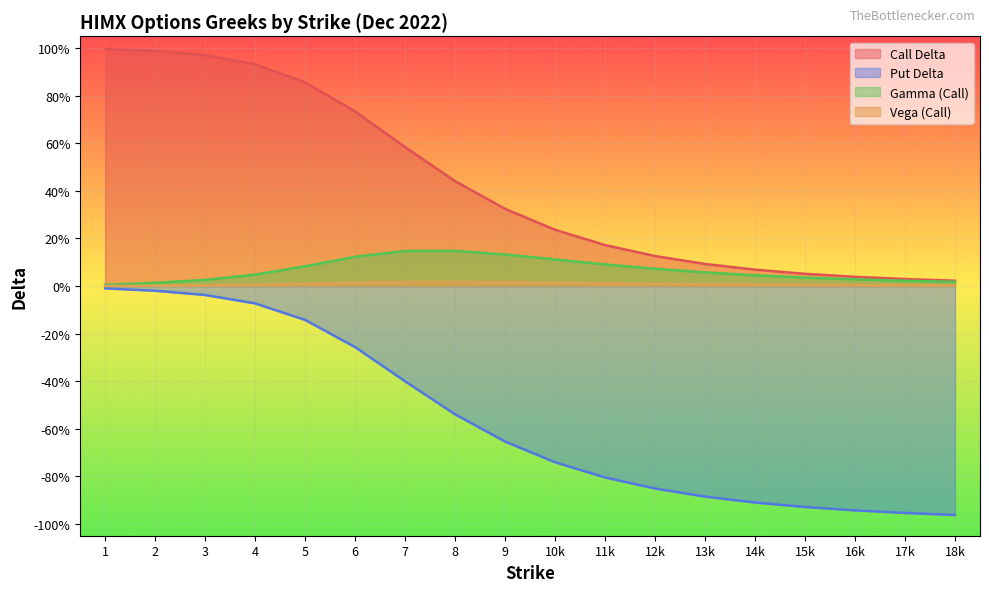

Rank the series by their maximum value, from lowest to highest.

Put Delta, Vega (Call), Gamma (Call), Call Delta